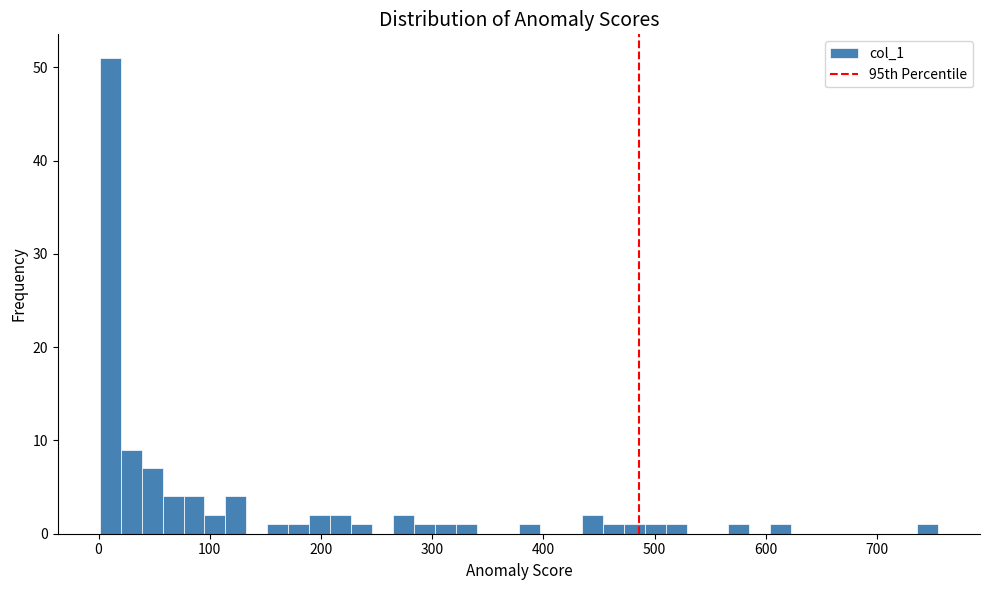

Read against the x-axis, roughly where is the centre of the tallest bar?

10